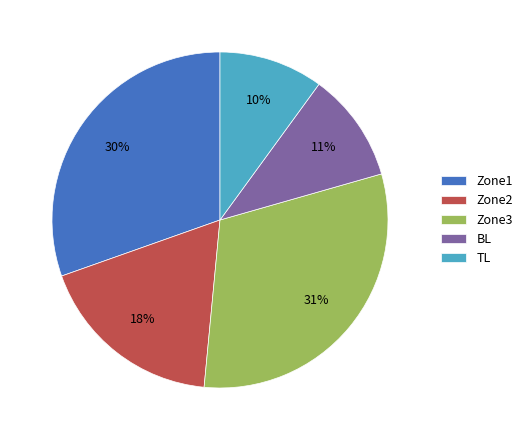

What is the largest slice in the pie chart?

Zone3